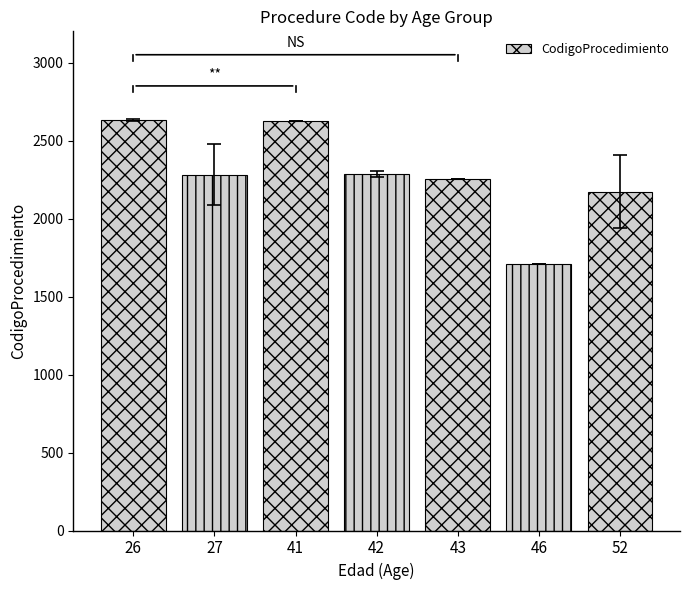

How many bars are there in total?

7